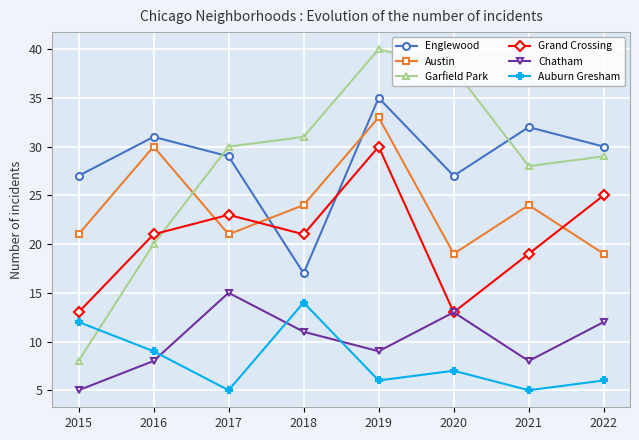

Rank the series at 2019 from lowest to highest value.

Auburn Gresham, Chatham, Grand Crossing, Austin, Englewood, Garfield Park